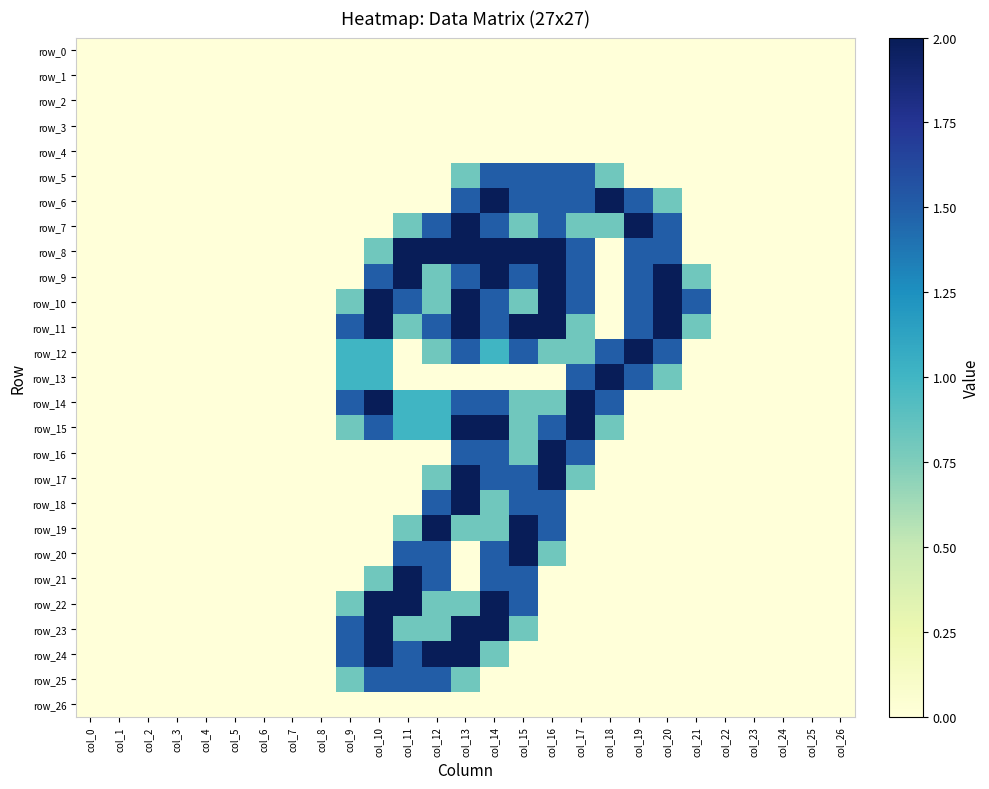

Rank the series at col_13 from highest to lowest value.

row_7, row_8, row_10, row_11, row_15, row_17, row_18, row_23, row_24, row_6, row_9, row_12, row_14, row_16, row_5, row_19, row_22, row_25, row_0, row_1, row_2, row_3, row_4, row_13, row_20, row_21, row_26